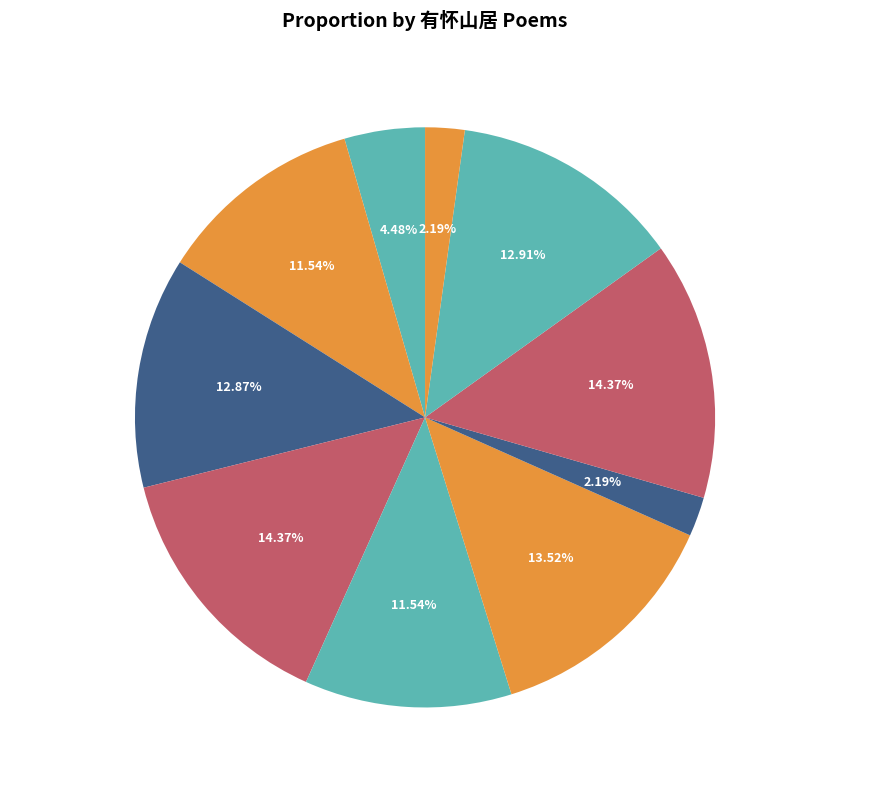

Approximately how many times larger is the value at 怀山居邀松阳子同作 compared to 早起登览有怀山居?

1.1